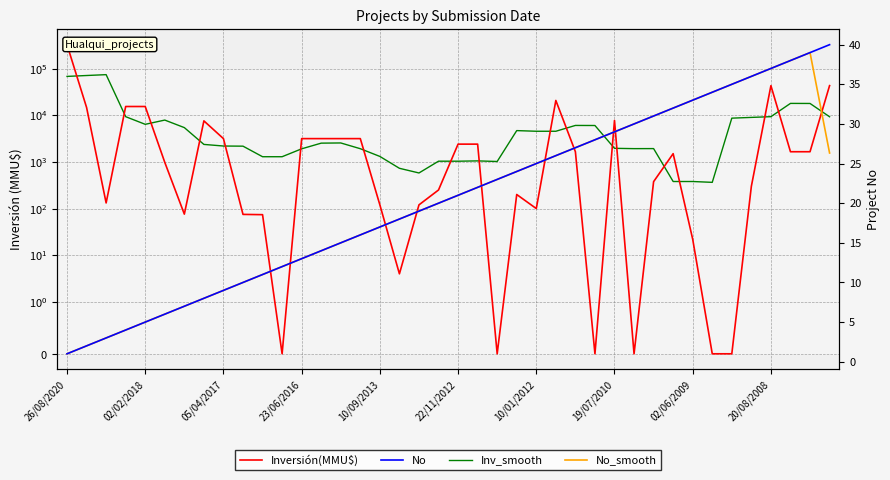

What is the sum of all Inversión(MMU$) values?

521083.0